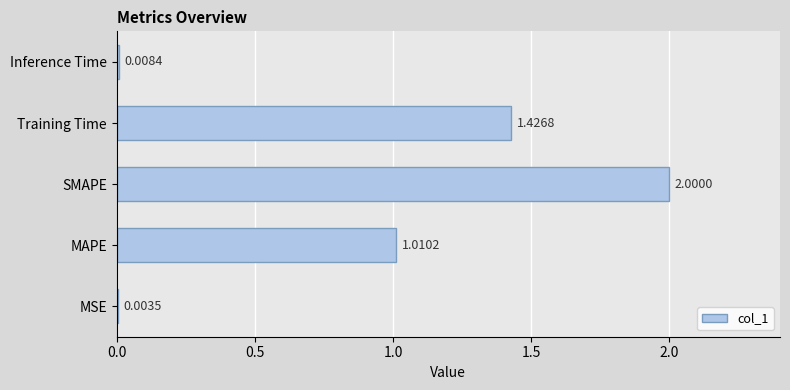

What is the maximum value shown in the chart?

2.0